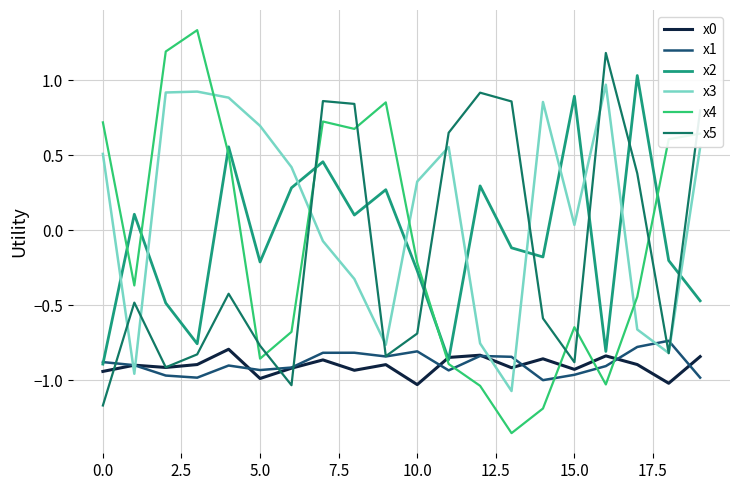

Which series ends up on top after the final intersection of x3 and x4?

x4